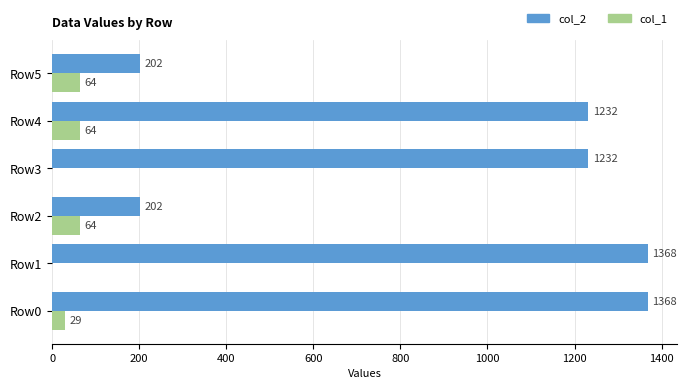

Which series changed the most between Row4 and Row5?

col_2